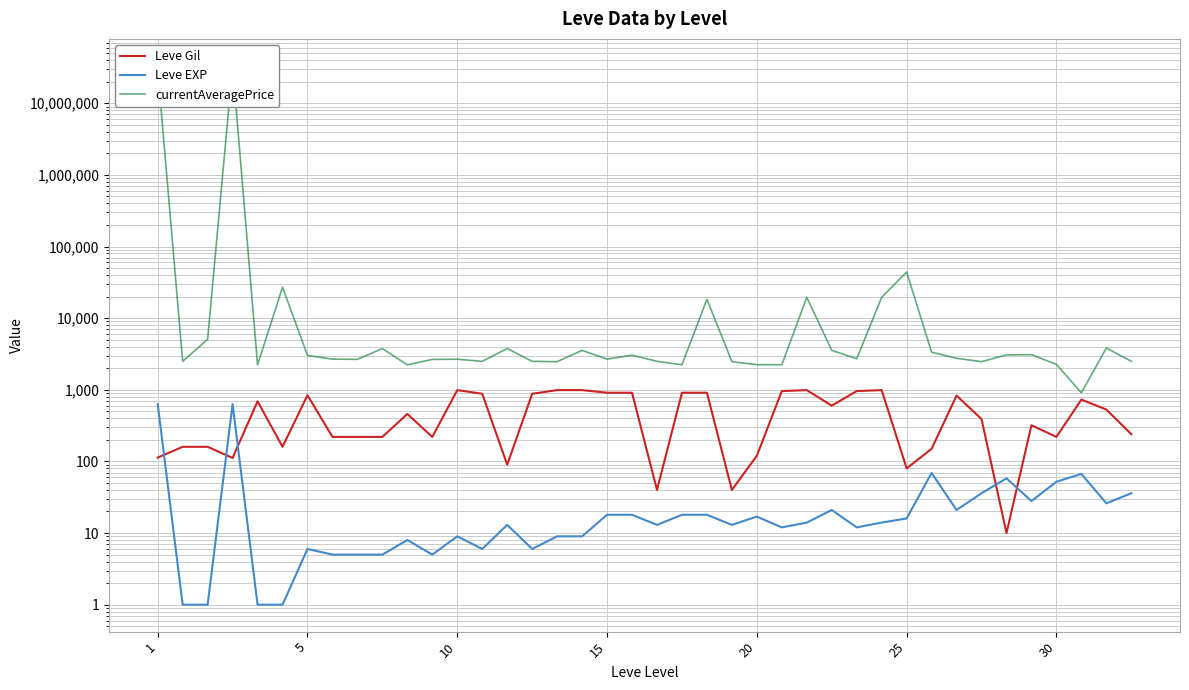

In Leve EXP, how many points are higher than both neighbors (excluding endpoints)?

10